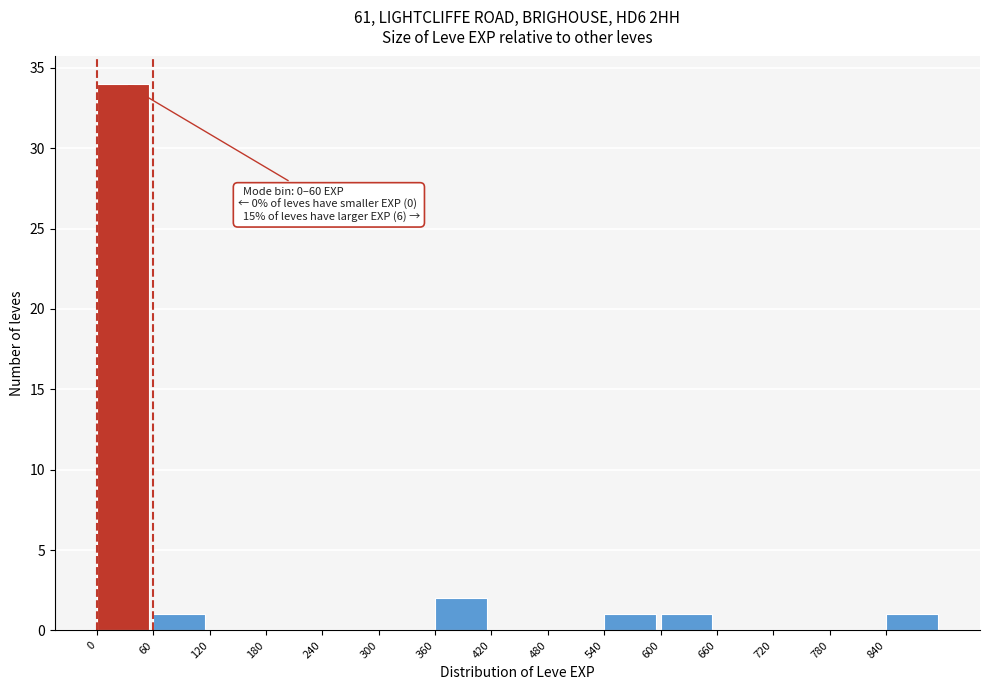

Which range on the x-axis has the tallest bar?

0 to 60